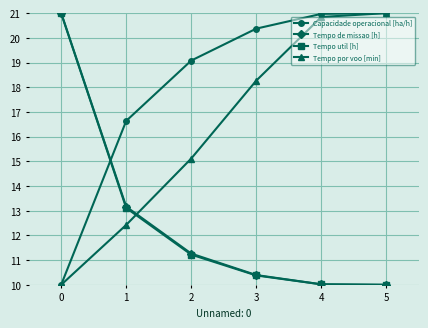

What is the value of the Tempo por voo [min] point at the 1st from the left?

10.0